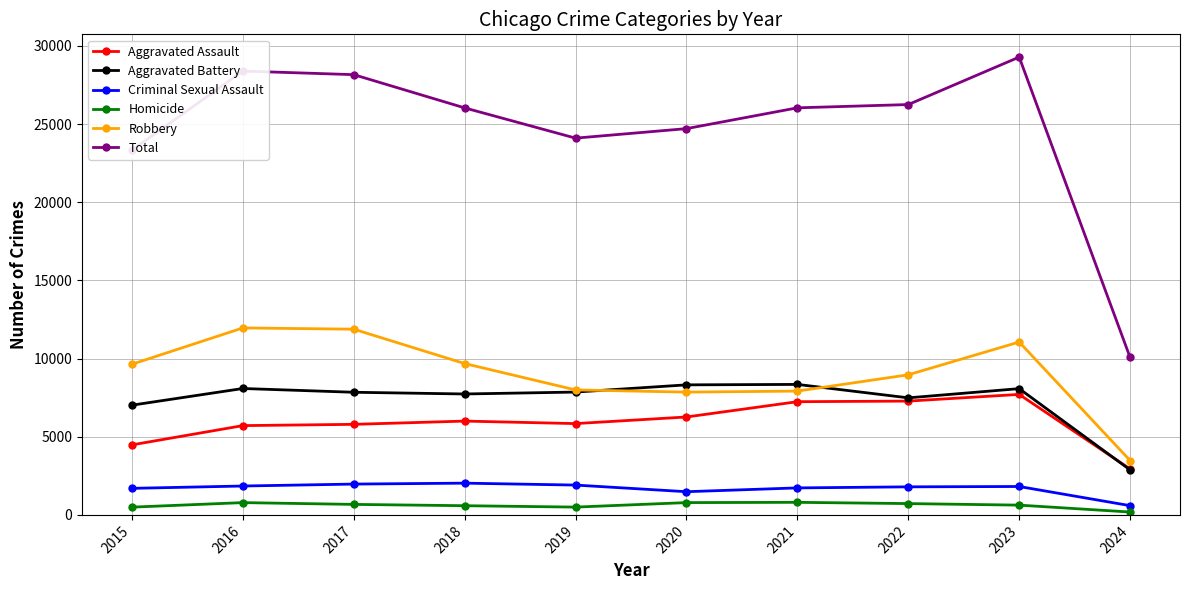

Is it true that Criminal Sexual Assault equals 1484 at 2020?

True